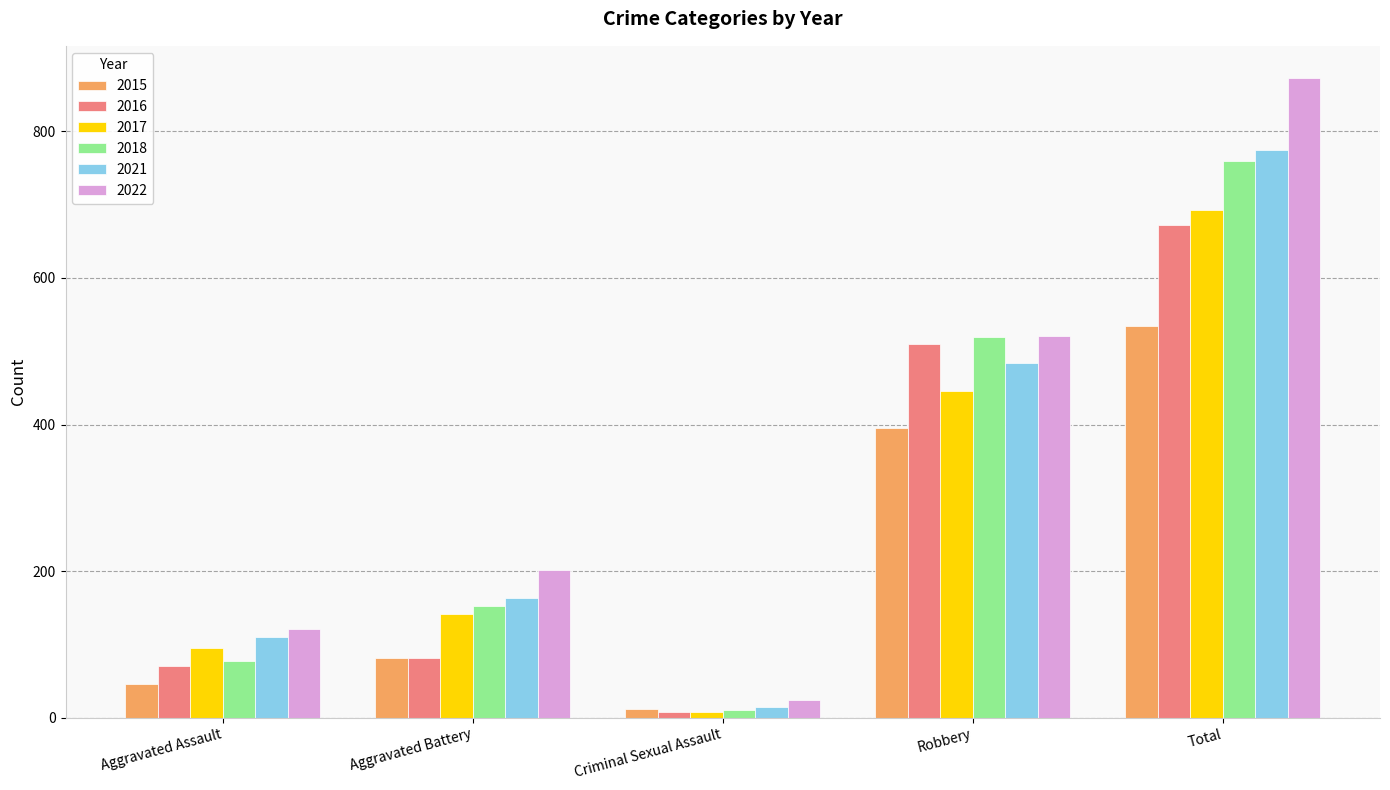

Reading left to right, list all the values displayed in this chart.

2015: Aggravated Assault=46	Aggravated Battery=82	Criminal Sexual Assault=12	Robbery=395	Total=535
2016: Aggravated Assault=71	Aggravated Battery=82	Criminal Sexual Assault=8	Robbery=510	Total=672
2017: Aggravated Assault=95	Aggravated Battery=142	Criminal Sexual Assault=8	Robbery=446	Total=692
2018: Aggravated Assault=77	Aggravated Battery=152	Criminal Sexual Assault=11	Robbery=519	Total=760
2021: Aggravated Assault=110	Aggravated Battery=163	Criminal Sexual Assault=14	Robbery=484	Total=775
2022: Aggravated Assault=121	Aggravated Battery=202	Criminal Sexual Assault=24	Robbery=521	Total=873